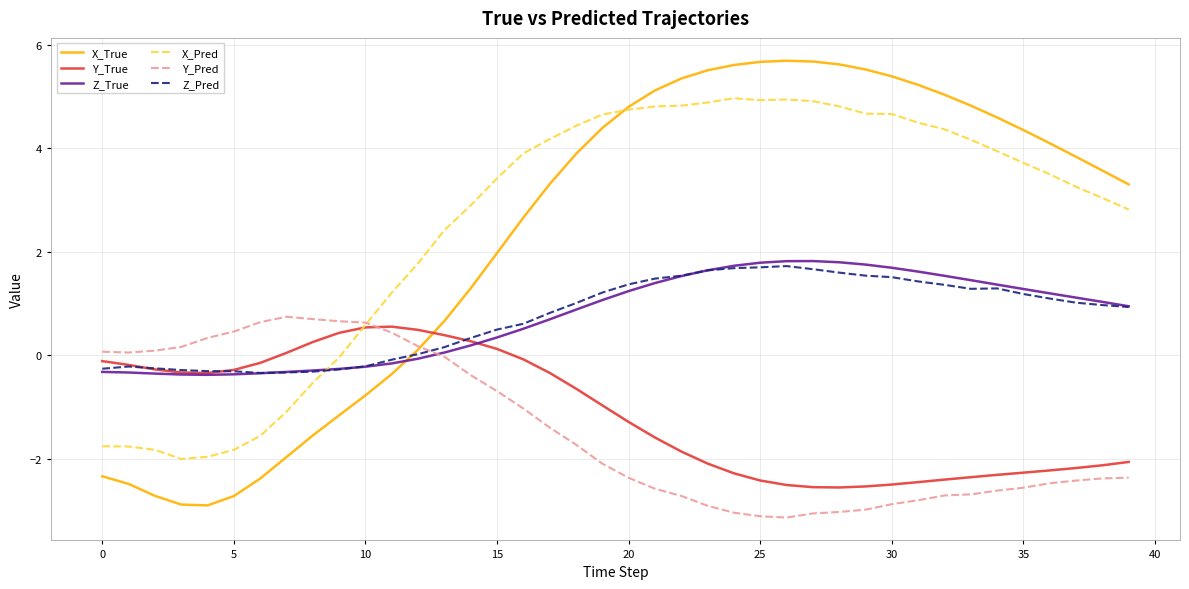

What is the average value of the Z_Pred series?

0.7